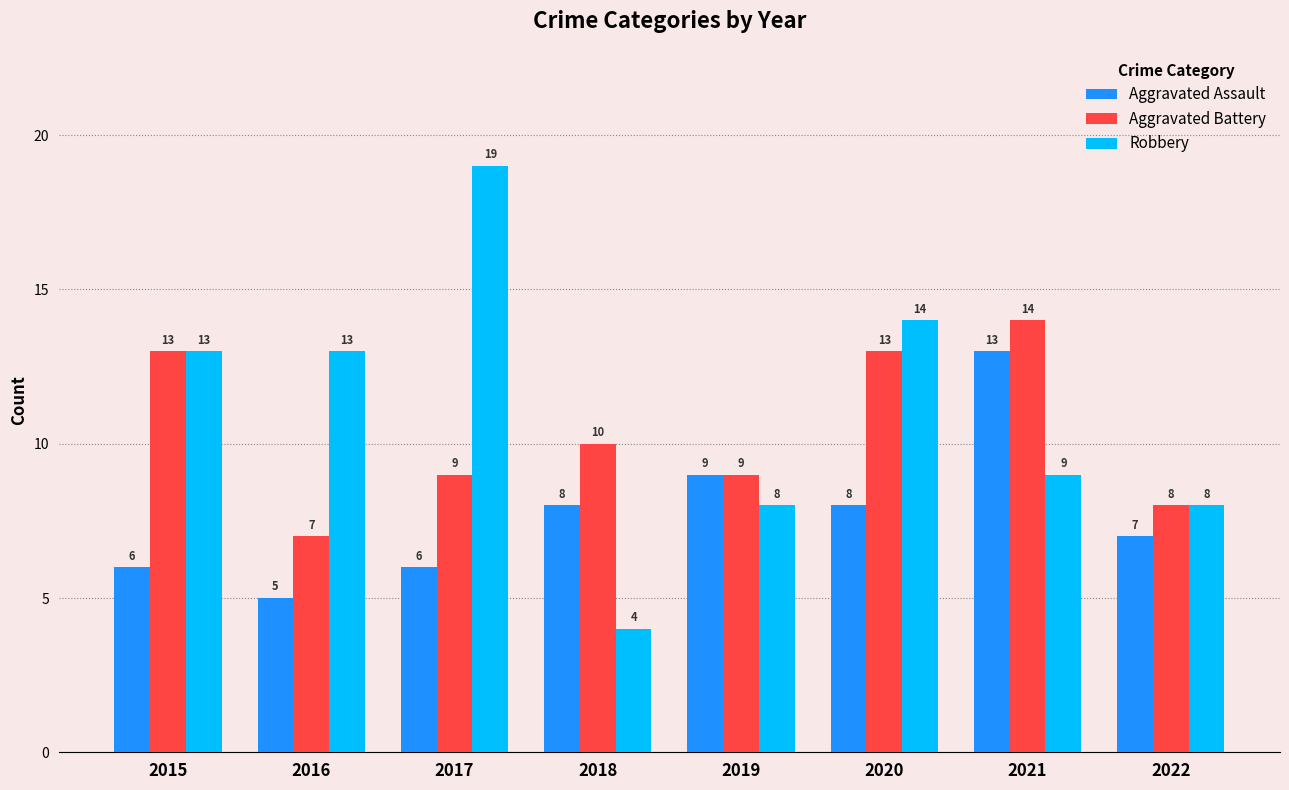

Reading left to right, extract all data points from this chart.

Aggravated Assault: 2015=6	2016=5	2017=6	2018=8	2019=9	2020=8	2021=13	2022=7
Aggravated Battery: 2015=13	2016=7	2017=9	2018=10	2019=9	2020=13	2021=14	2022=8
Robbery: 2015=13	2016=13	2017=19	2018=4	2019=8	2020=14	2021=9	2022=8